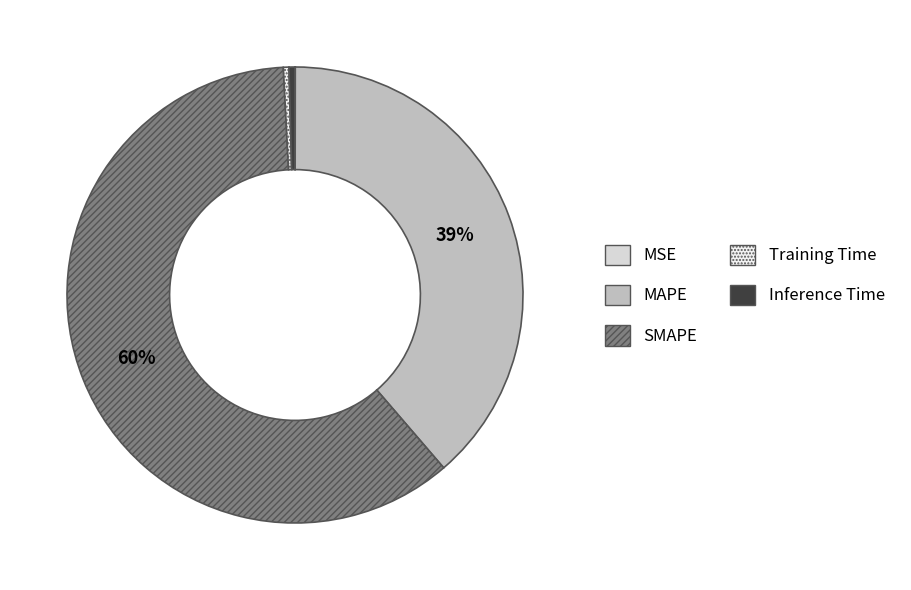

To the nearest percent, what portion does MAPE represent?

39%